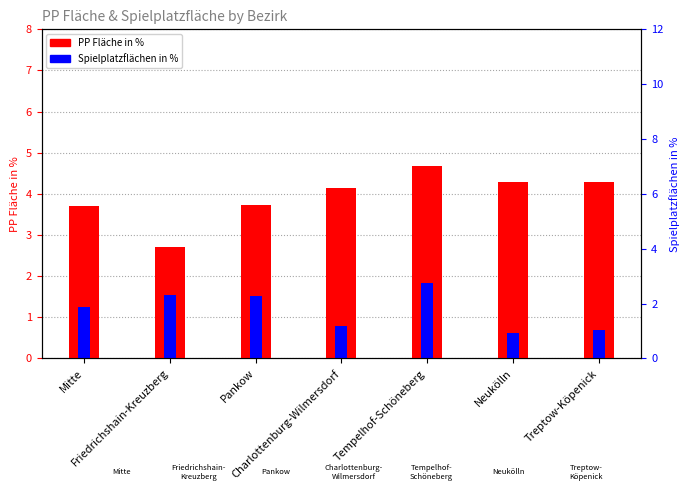

At which label is Spielplatzflächen in % closest to 1?

Charlottenburg-Wilmersdorf